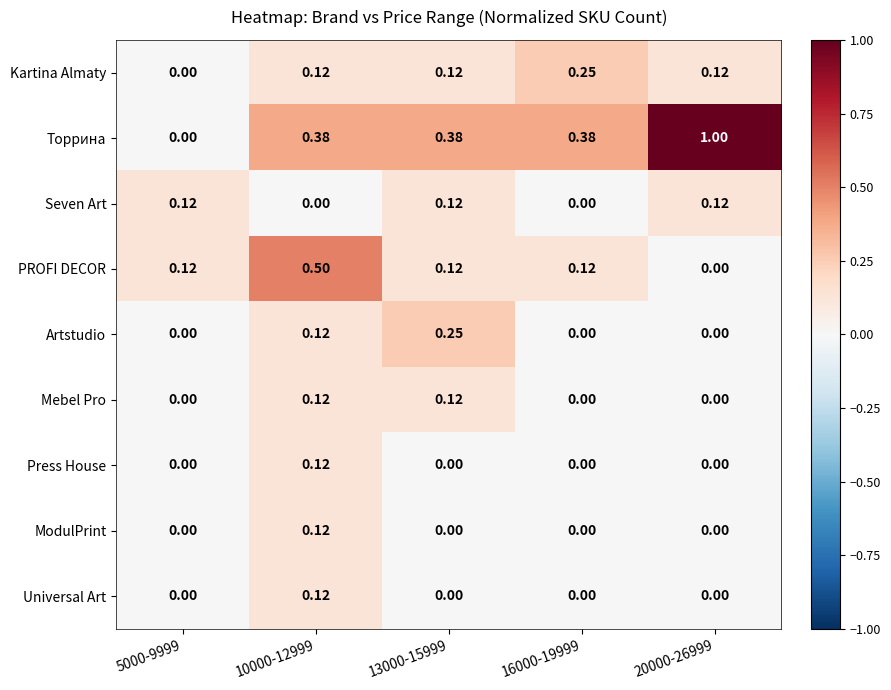

At which category is the sum across all series the highest?

10000-12999